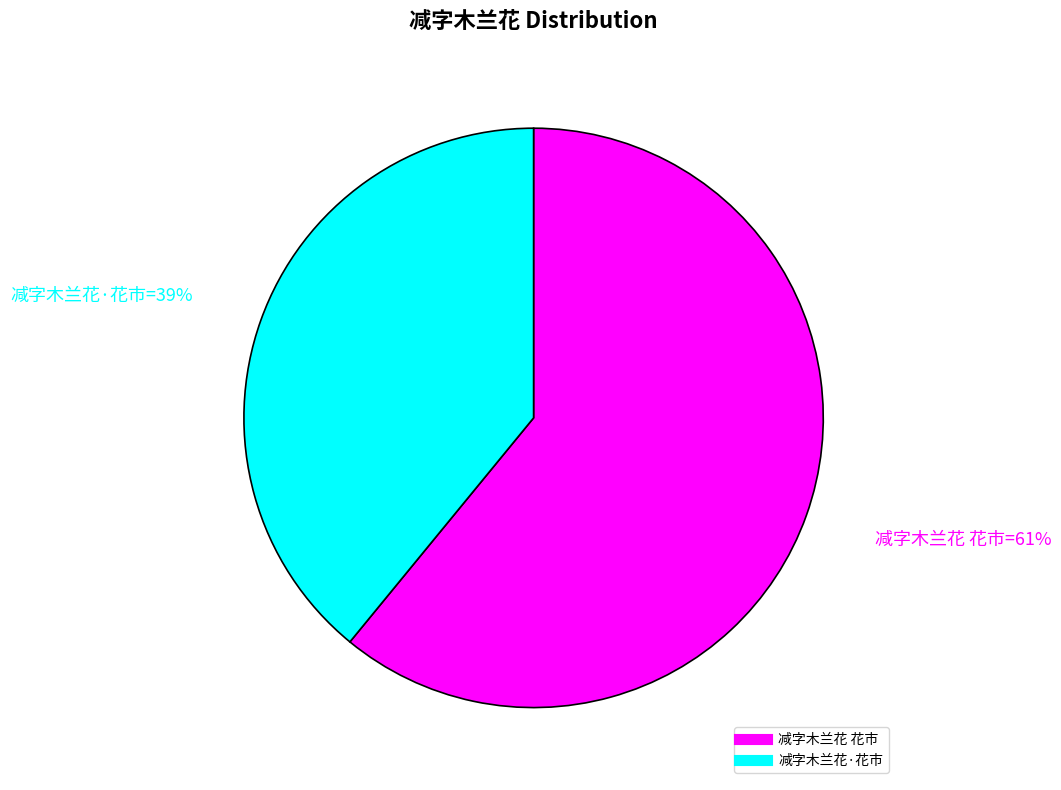

Do 减字木兰花·花市 and 减字木兰花 花市 together represent more than half of the pie?

Yes